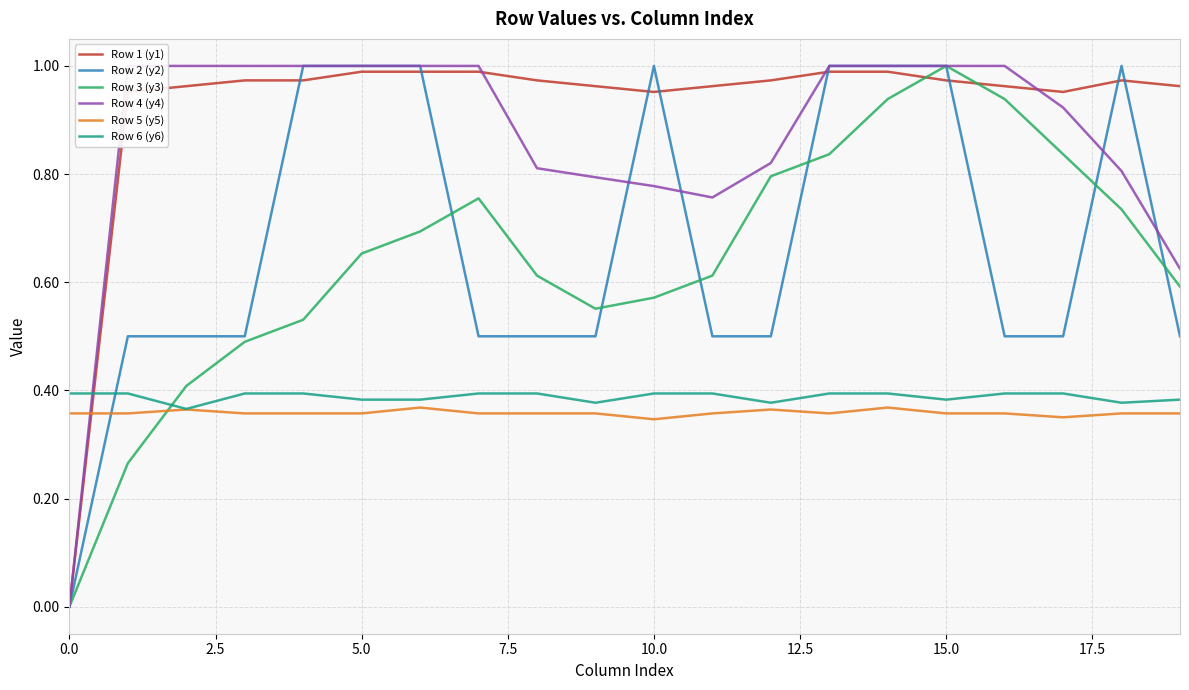

Does the chart display data point markers on the line(s)?

No